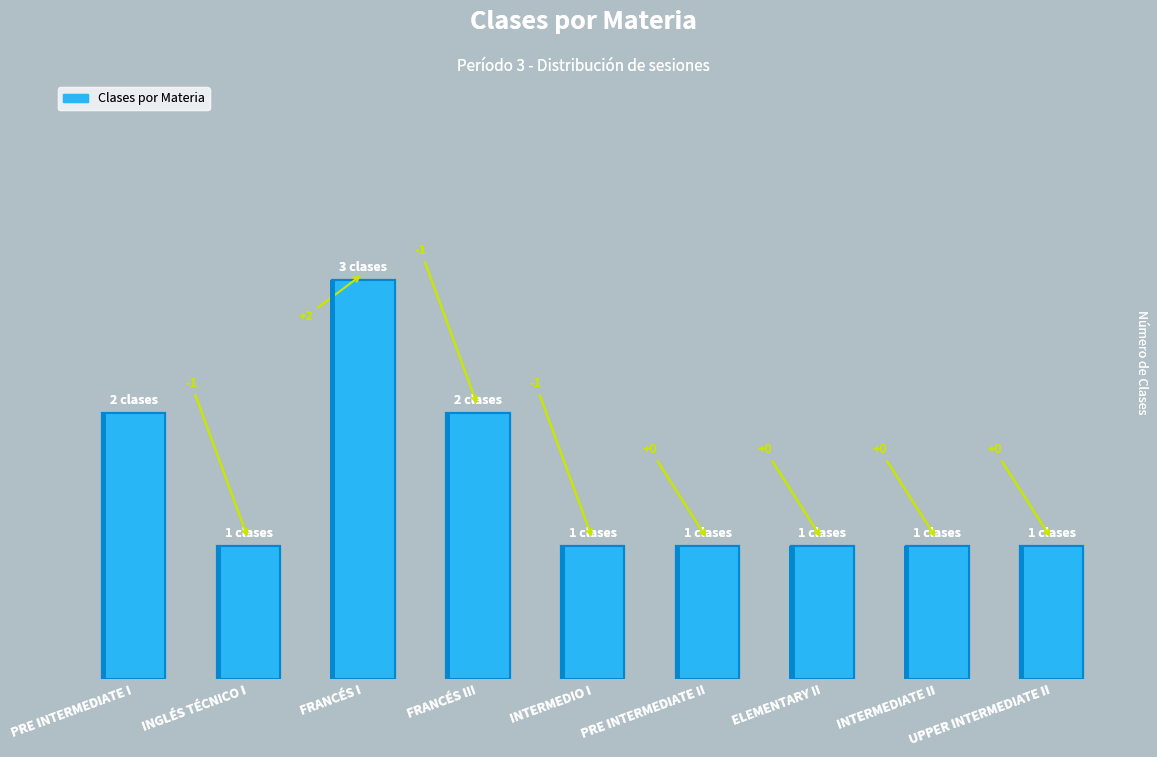

At which label is the value closest to 2?

PRE INTERMEDIATE I